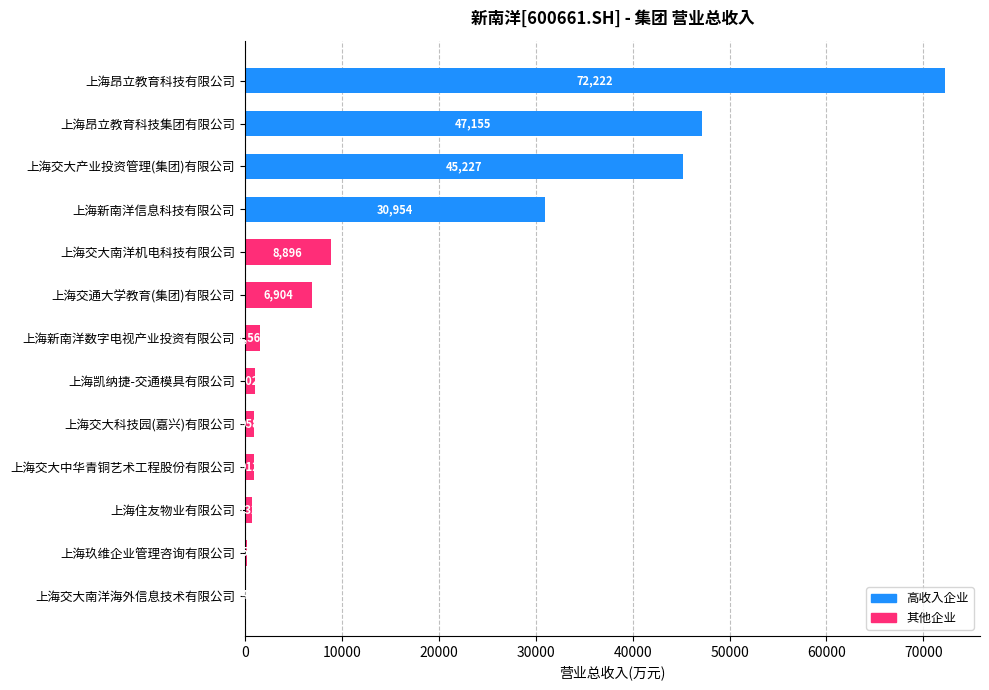

What is the average value?

16687.6